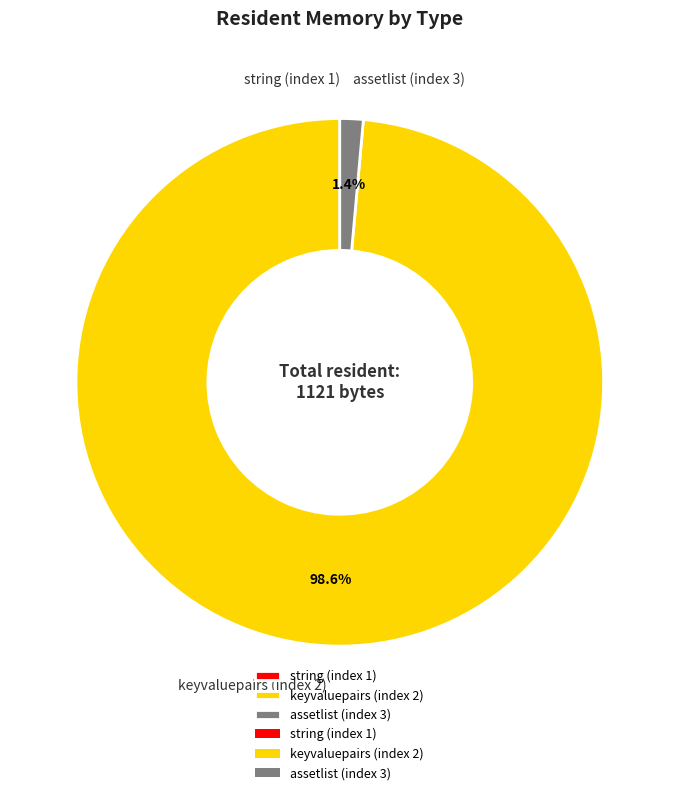

Which category has the biggest portion of the pie?

keyvaluepairs (index 2)